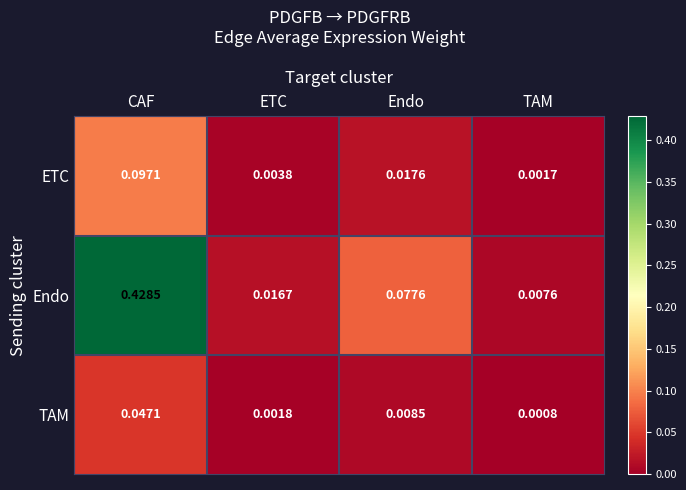

Which category has the highest value in the Endo series?

CAF